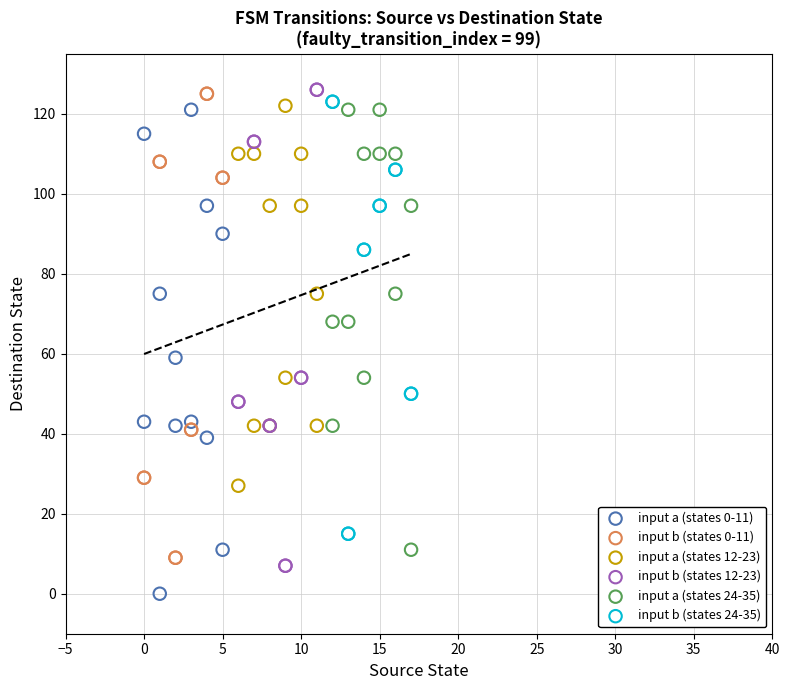

Which series reaches the minimum Y coordinate?

input a (states 0-11)